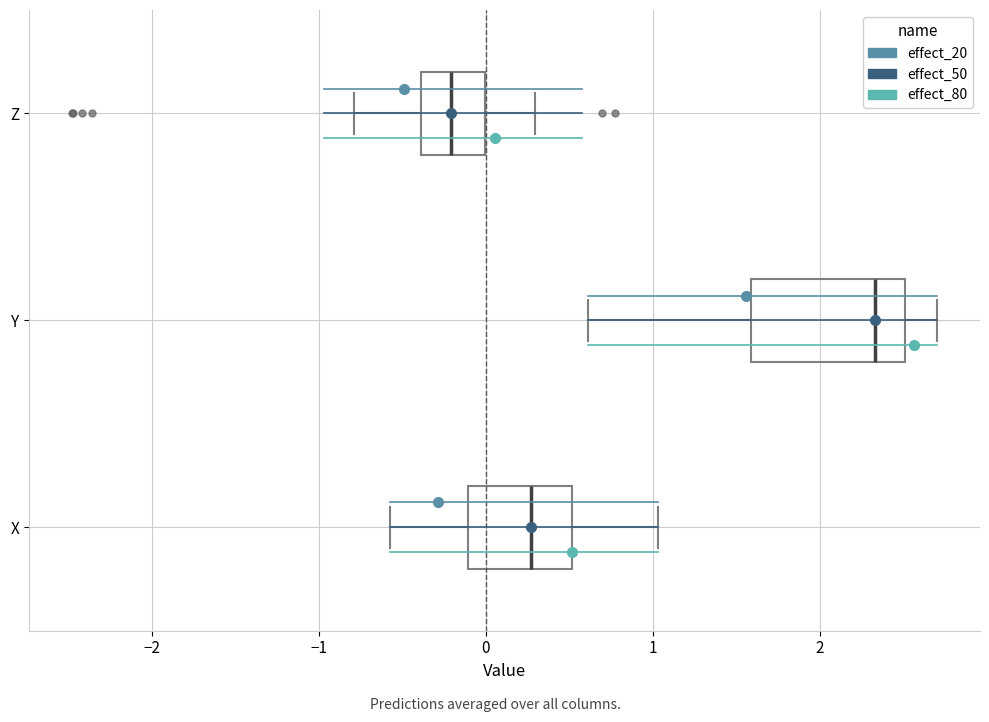

Reading bottom to top, read every box against the x-axis: the position of its median line, the range the box covers, and the ends of its whiskers. The values are not printed on the chart, so give them approximately, as read against the axis.

X: median 0.3, box -0.1 to 0.5, whiskers -0.6 to 1.0
Y: median 2.3, box 1.6 to 2.5, whiskers 0.6 to 2.7
Z: median -0.2, box -0.4 to 0.0, whiskers -0.8 to 0.3